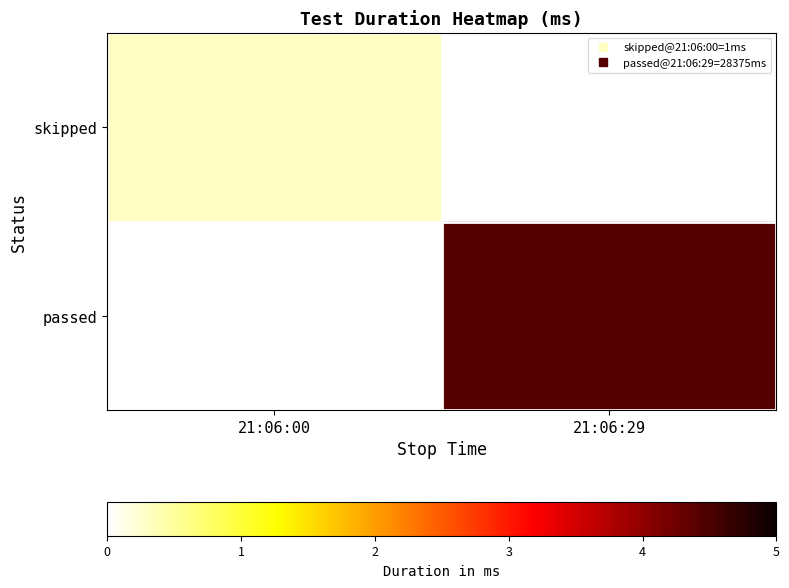

List the series in order of their overall mean, lowest first.

skipped, passed